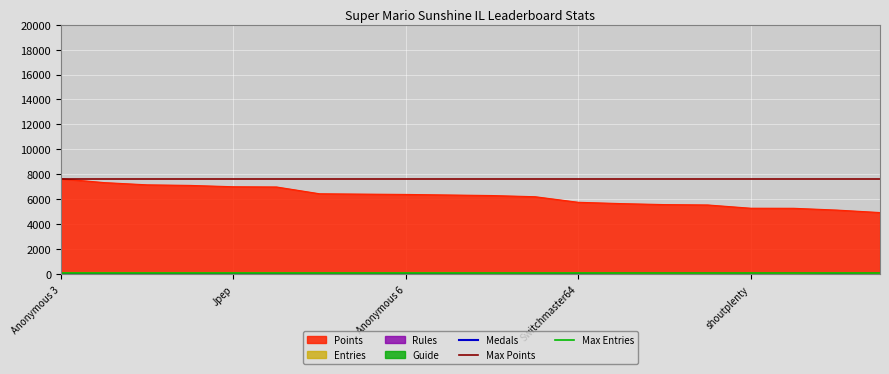

What is the lowest value of the Points series?

4933